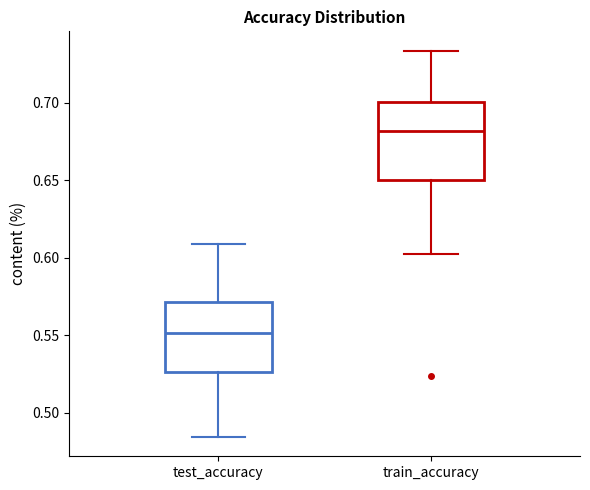

Which box has the highest median line?

train_accuracy